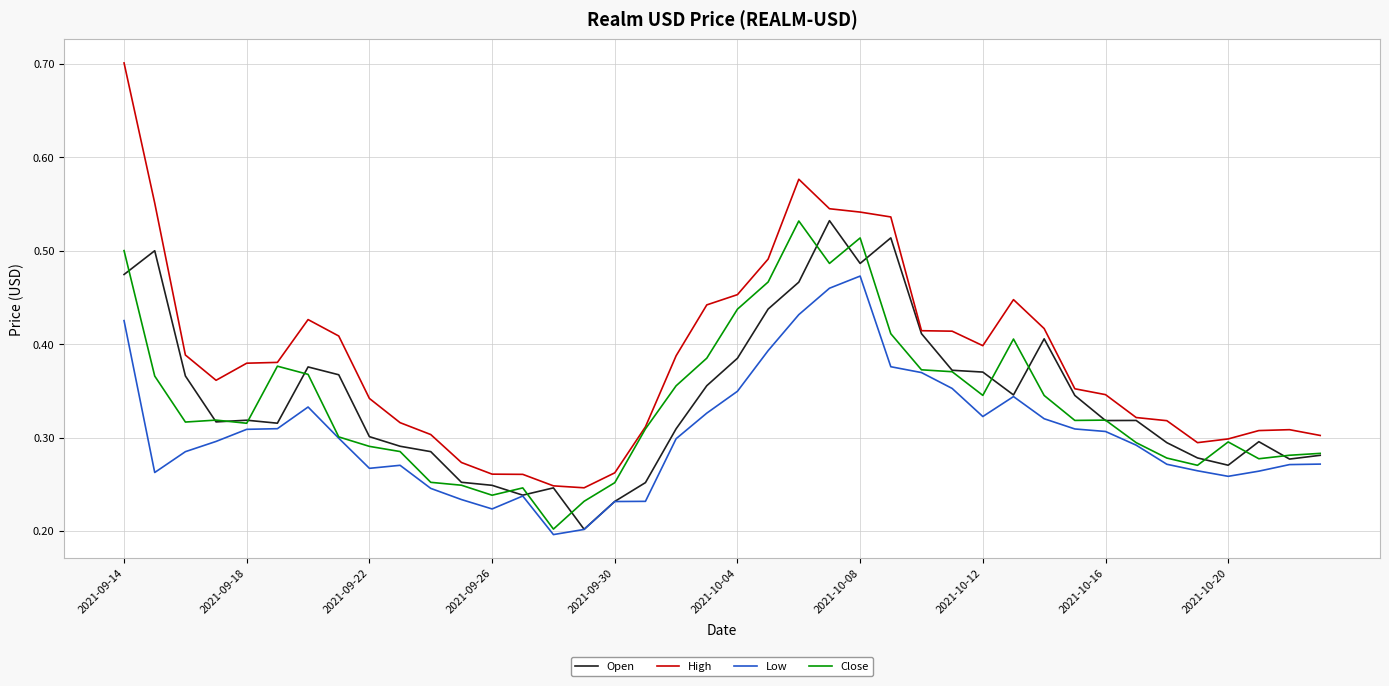

Which series has the widest spread of values?

High